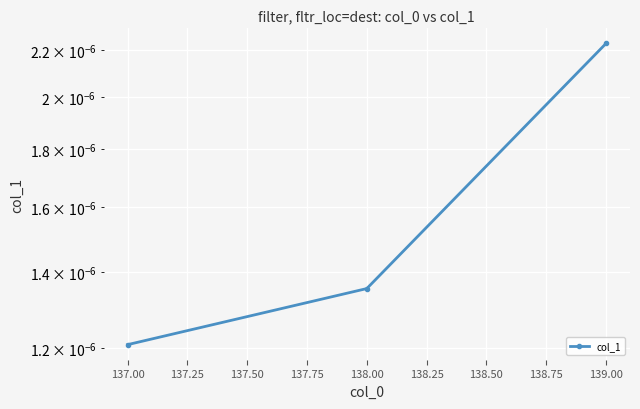

Count the number of categories in the chart.

3